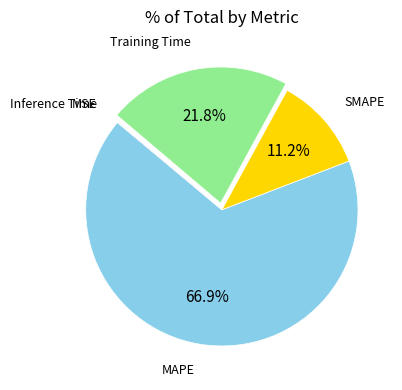

What is the largest slice in the pie chart?

MAPE